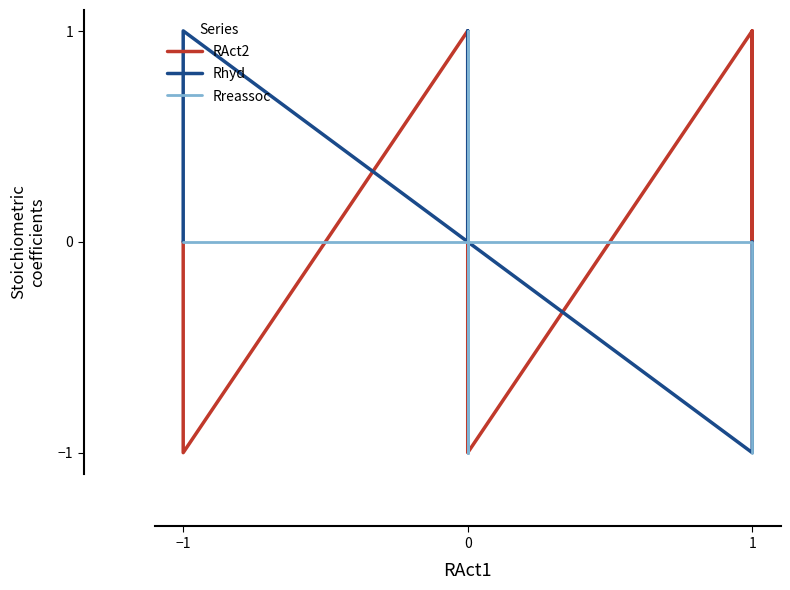

What is the smallest value displayed?

-1